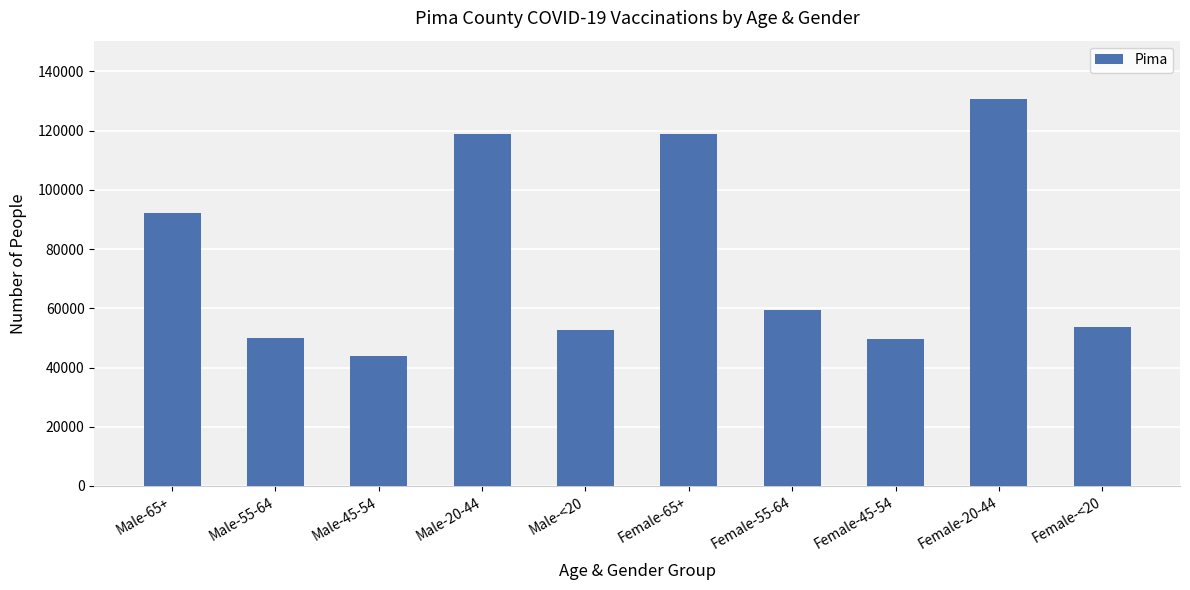

The value at Female-<20 is 53829. True or false?

True